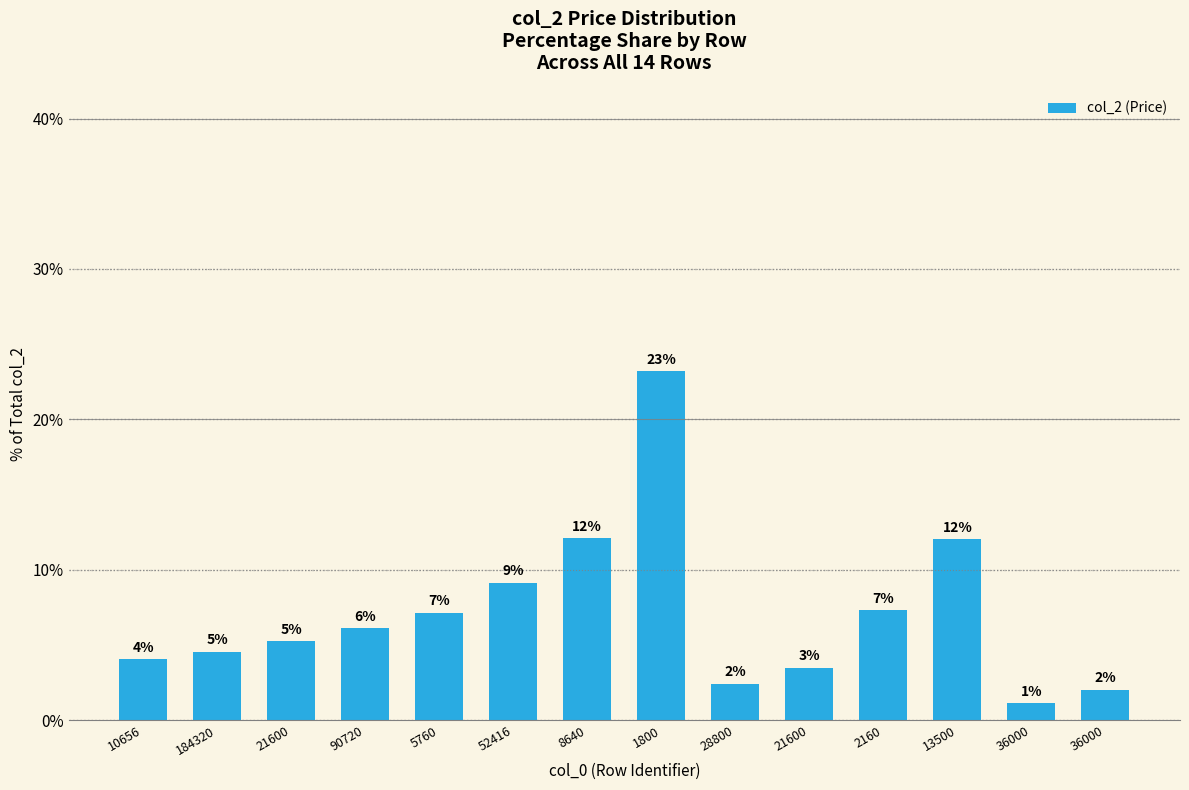

Which label corresponds to the smallest value in the chart?

36000